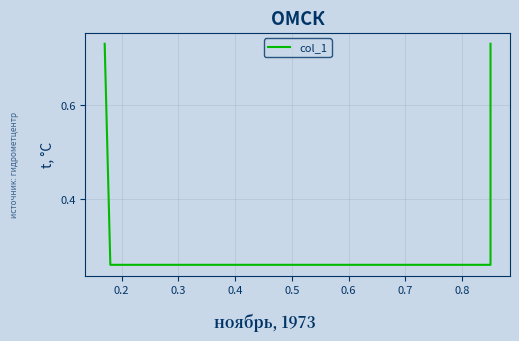

What is the smallest value displayed?

0.3